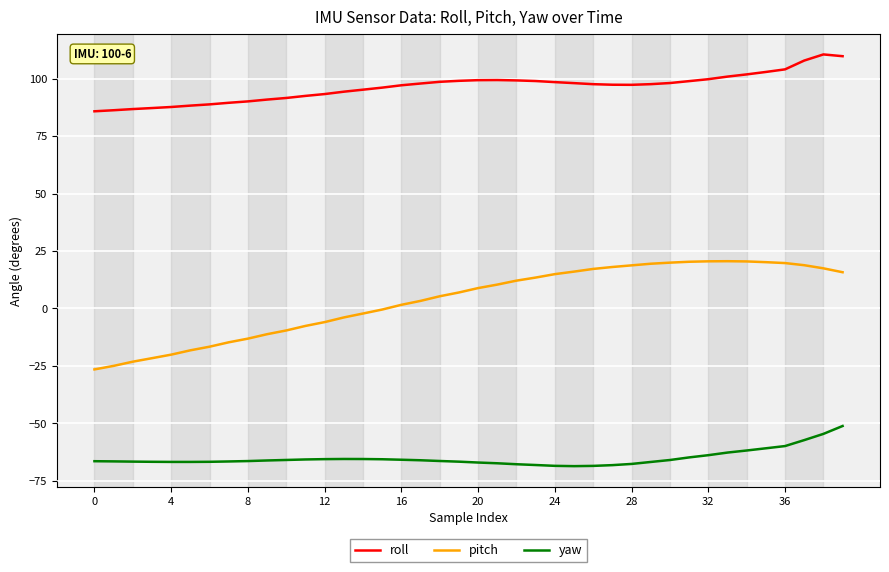

Which series has the largest total across all categories?

roll